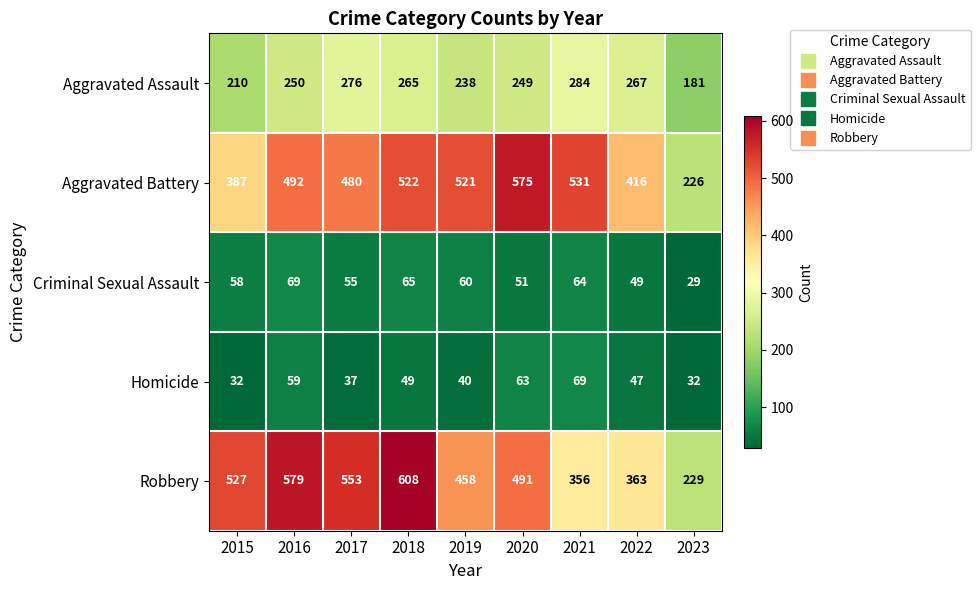

At 2015, list the series in order from largest to smallest.

Robbery, Aggravated Battery, Aggravated Assault, Criminal Sexual Assault, Homicide